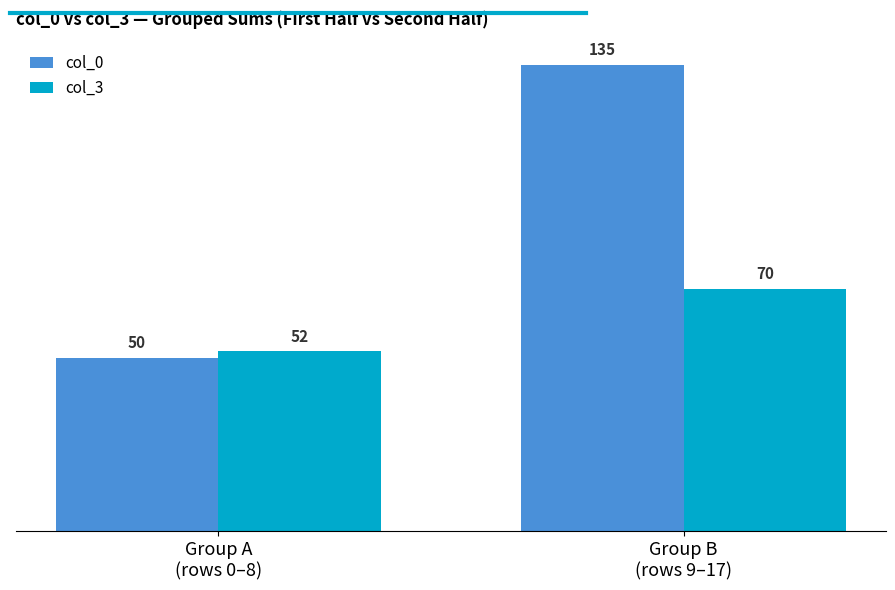

Which series has the widest spread of values?

col_0